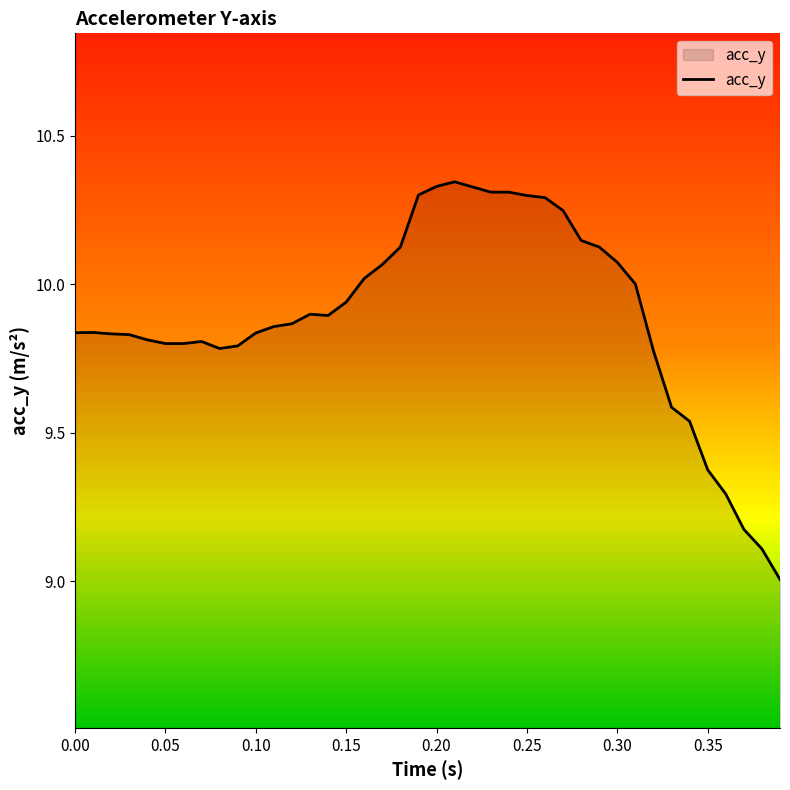

What is the minimum value shown in the chart?

9.0